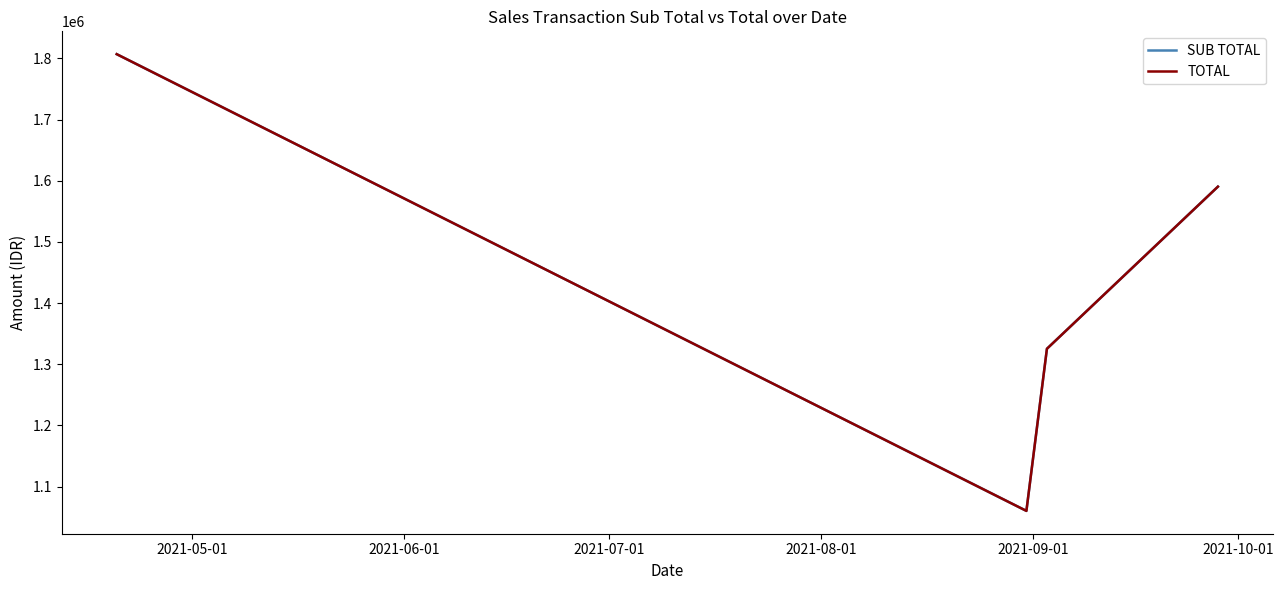

Where is TOTAL nearest to the value 1433549?

2021-07-01